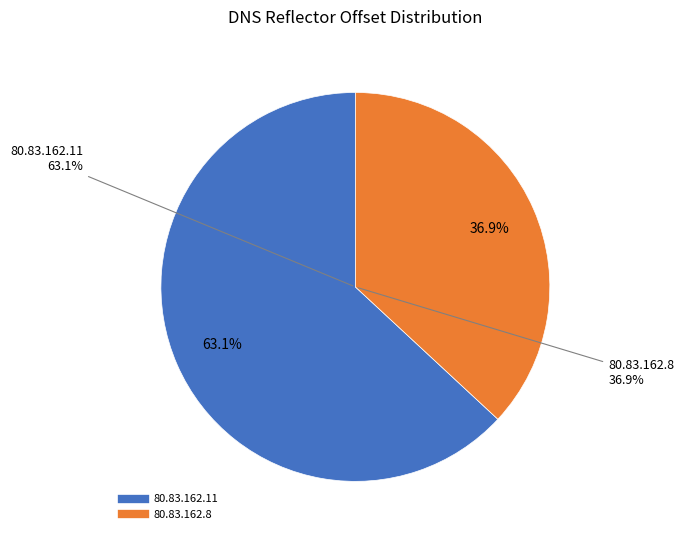

Which category accounts for the majority?

80.83.162.11